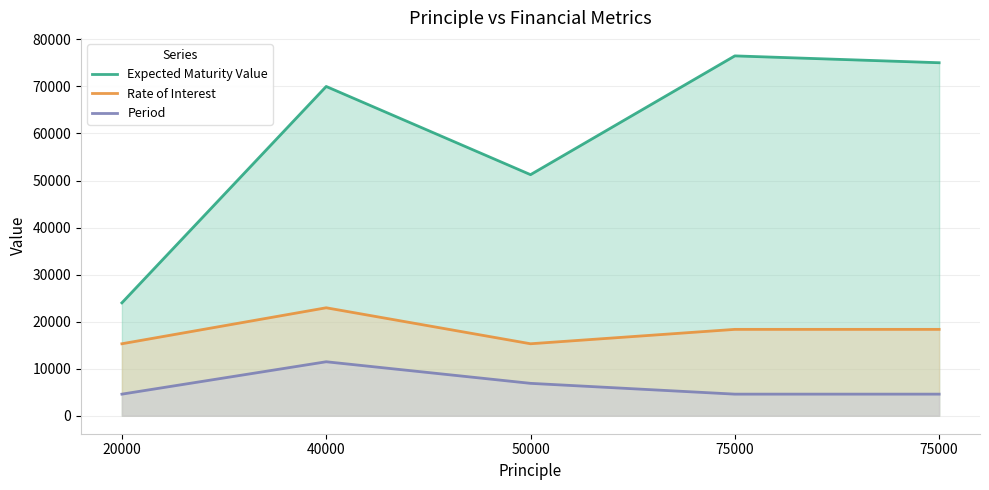

List the labels in order of Expected Maturity Value value, smallest first.

20000, 50000, 40000, 75000, 75000